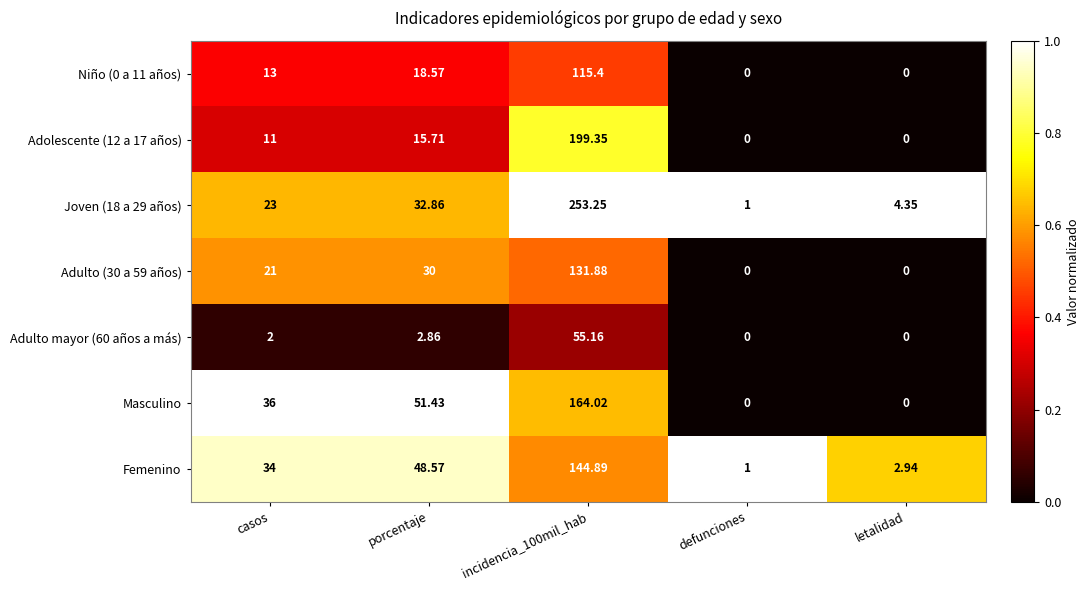

At which label is Adulto mayor (60 años a más) closest to 27?

porcentaje